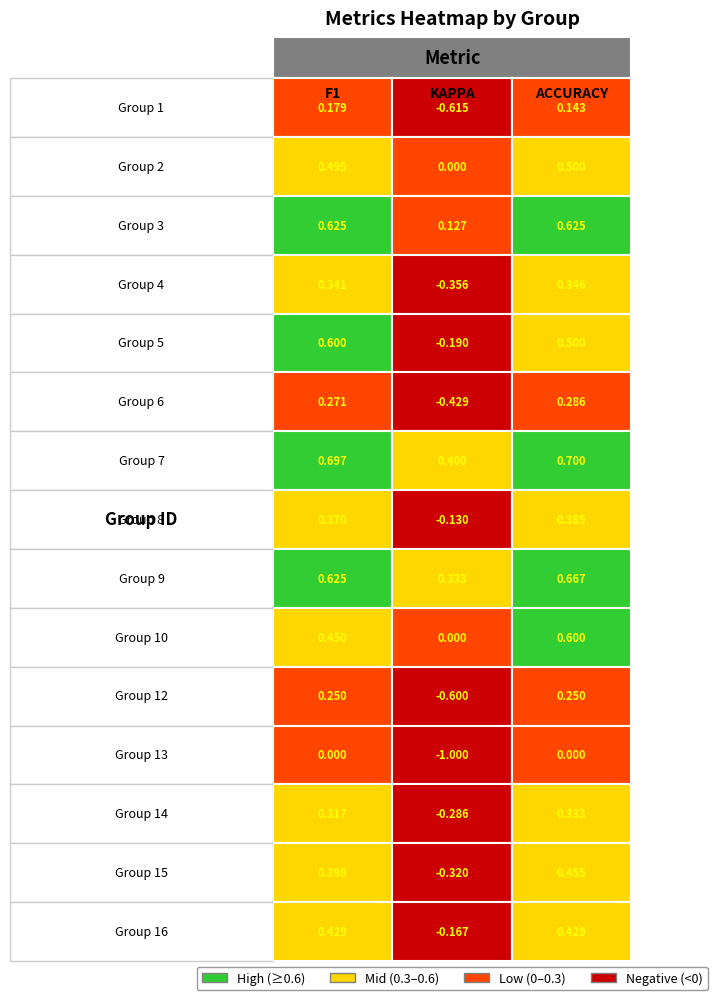

Is the value of 8 at 2 greater than the value of 15 at 1?

No